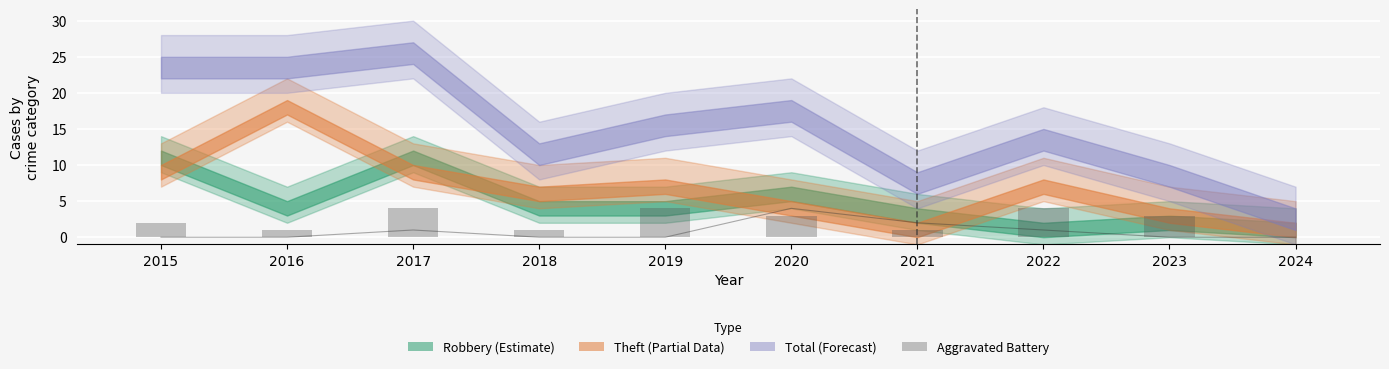

What is the value of the Aggravated Assault bar at the 8th from the left?

1